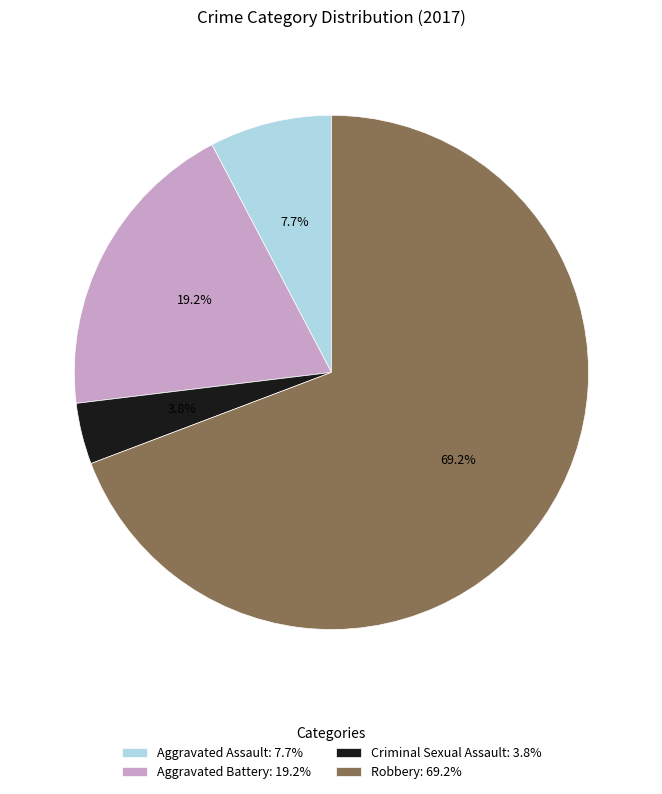

How many slices are in this pie chart?

4